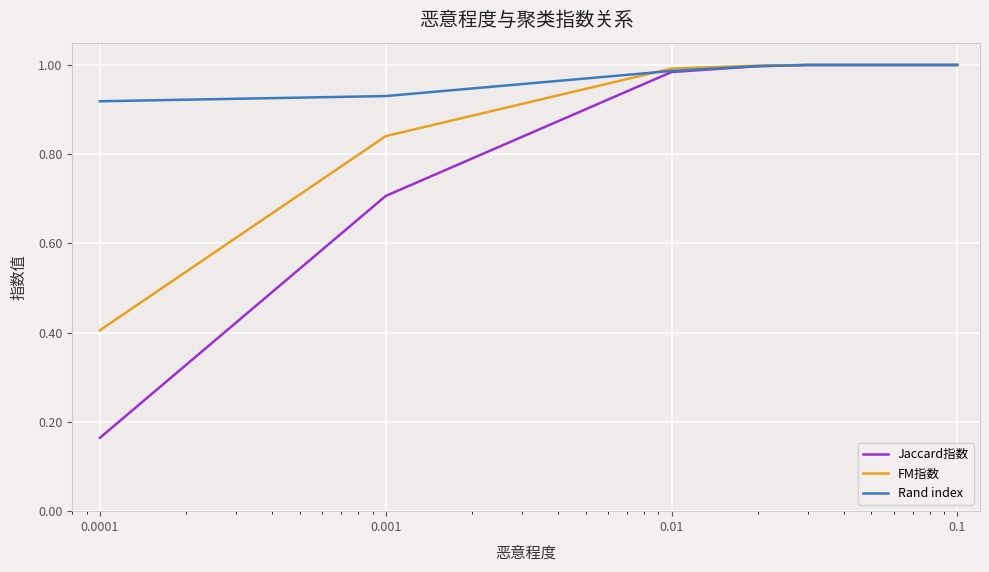

Which series has the largest range (max minus min)?

Jaccard指数